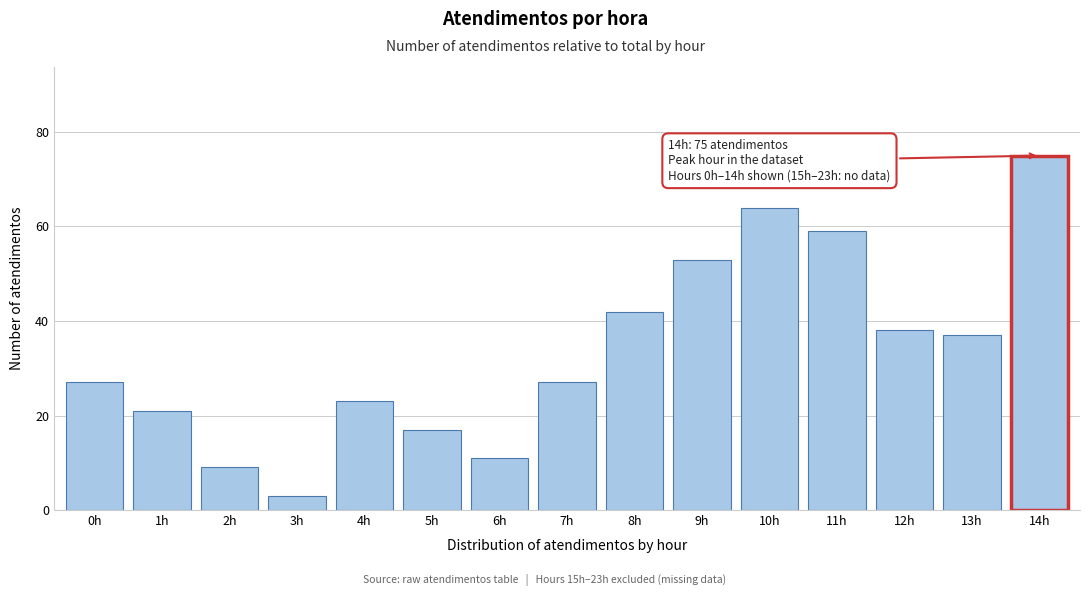

Reading left to right, list all the values displayed in this chart.

27	21	9	3	23	17	11	27	42	53	64	59	38	37	75